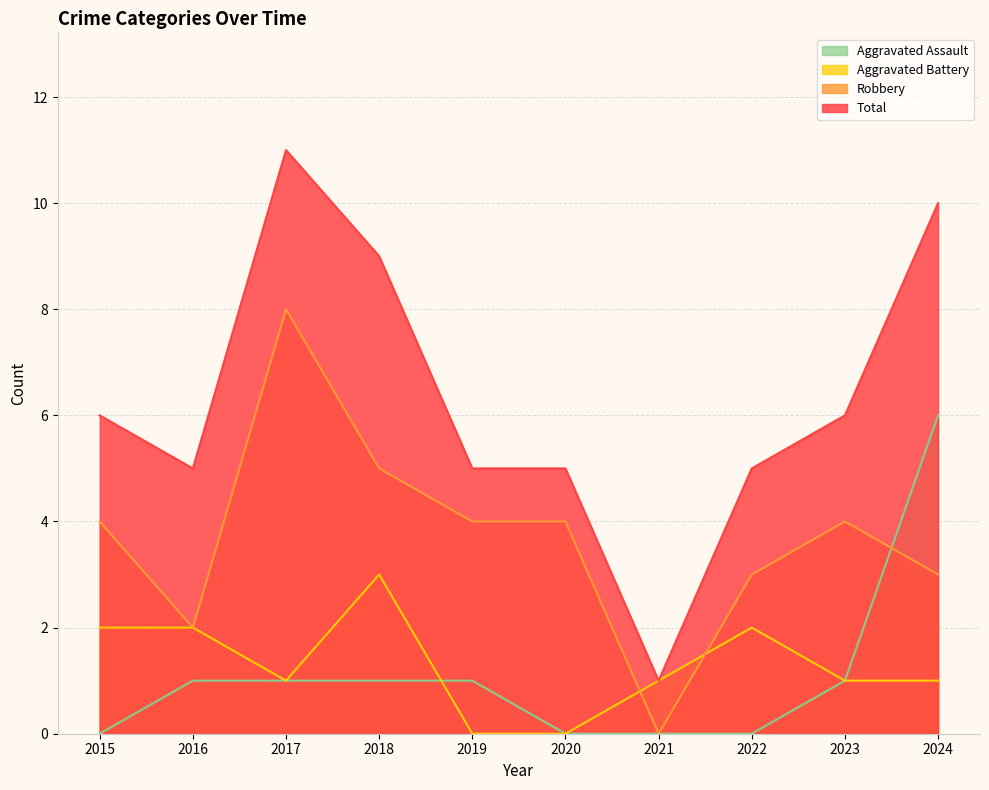

Rank the series at 2021 from highest to lowest value.

Aggravated Battery, Total, Aggravated Assault, Robbery